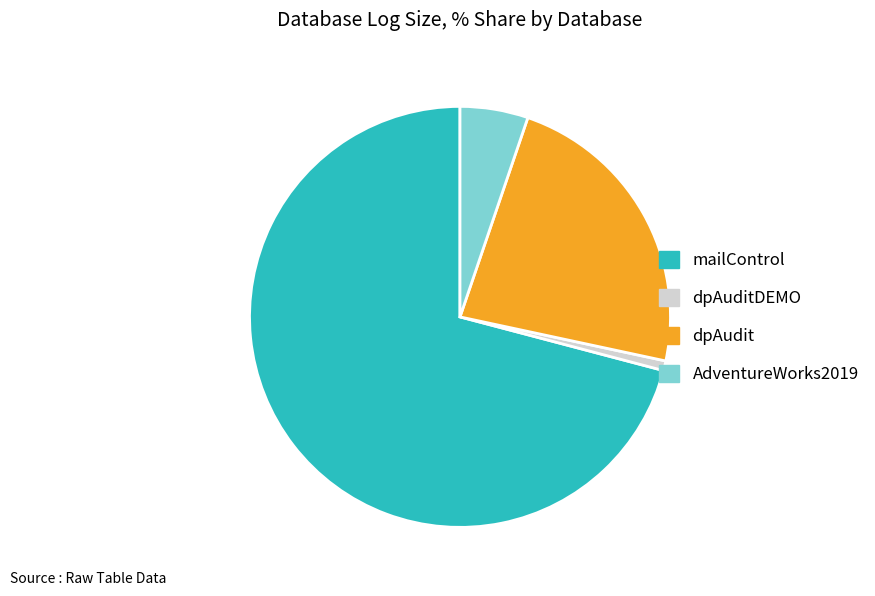

Between mailControl and dpAuditDEMO, which is larger?

mailControl